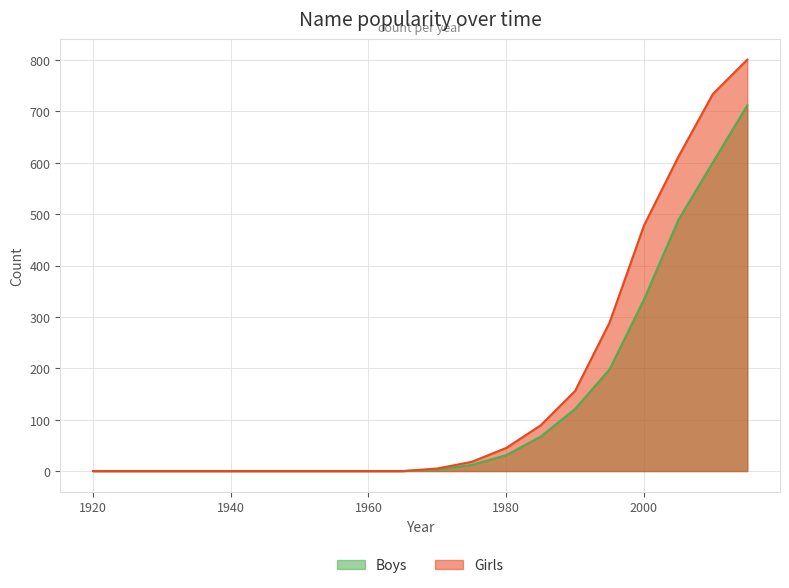

Between 1980 and 1995, which series saw the biggest shift?

Girls